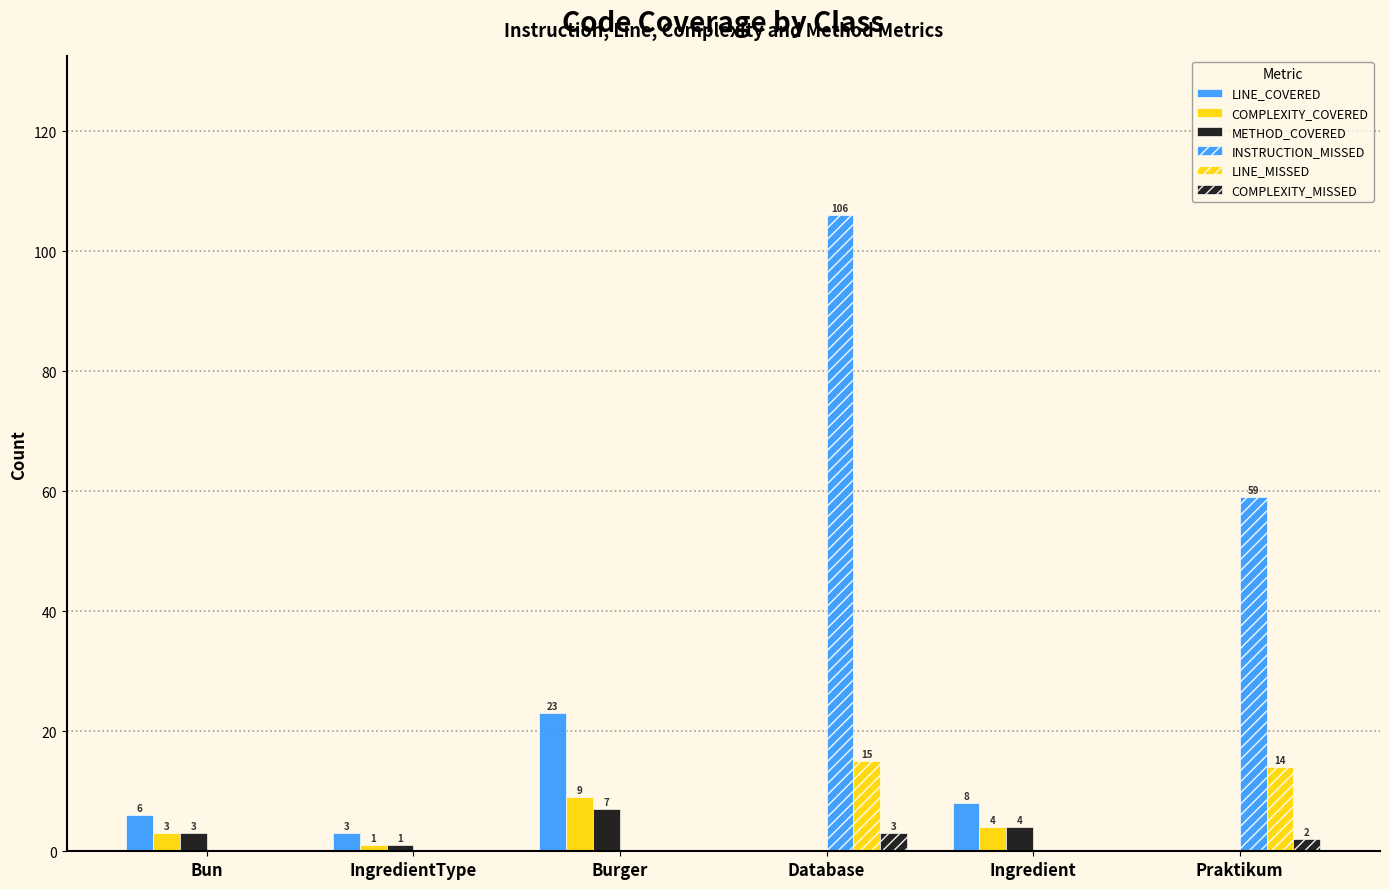

List the series in order of their peak value, lowest first.

COMPLEXITY_MISSED, METHOD_COVERED, COMPLEXITY_COVERED, LINE_MISSED, LINE_COVERED, INSTRUCTION_MISSED